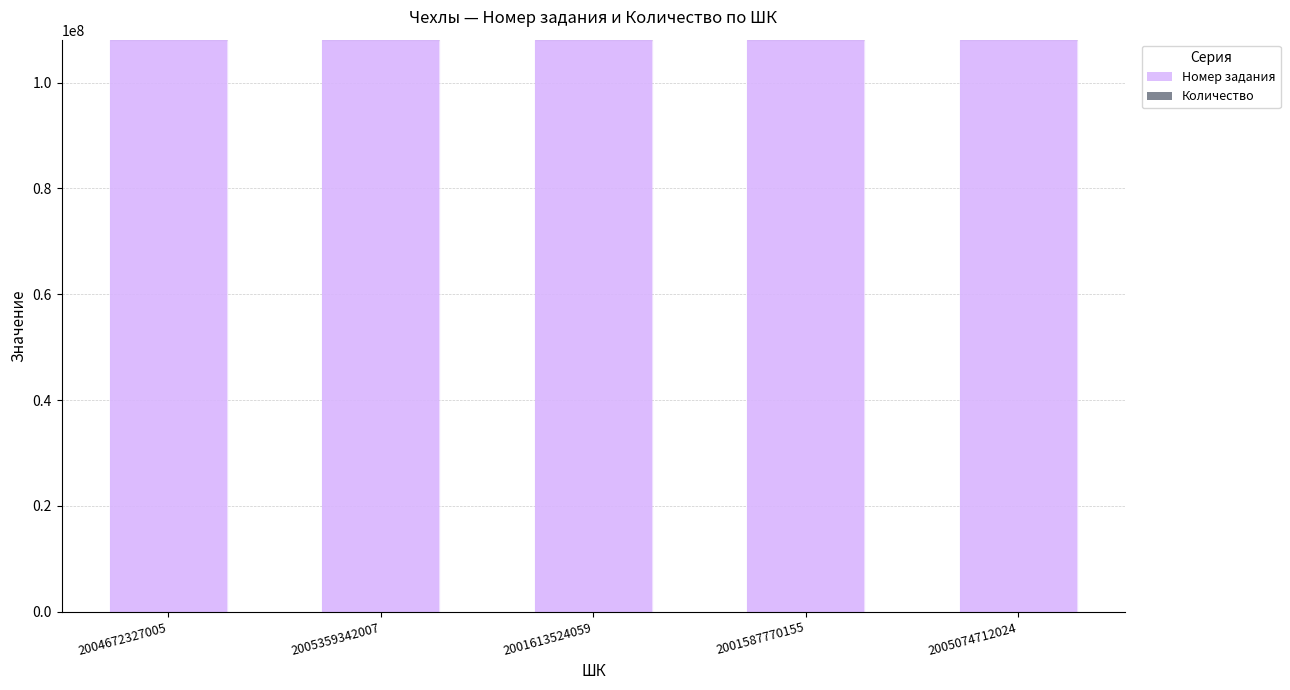

What is the maximum value for Номер задания?

108132589